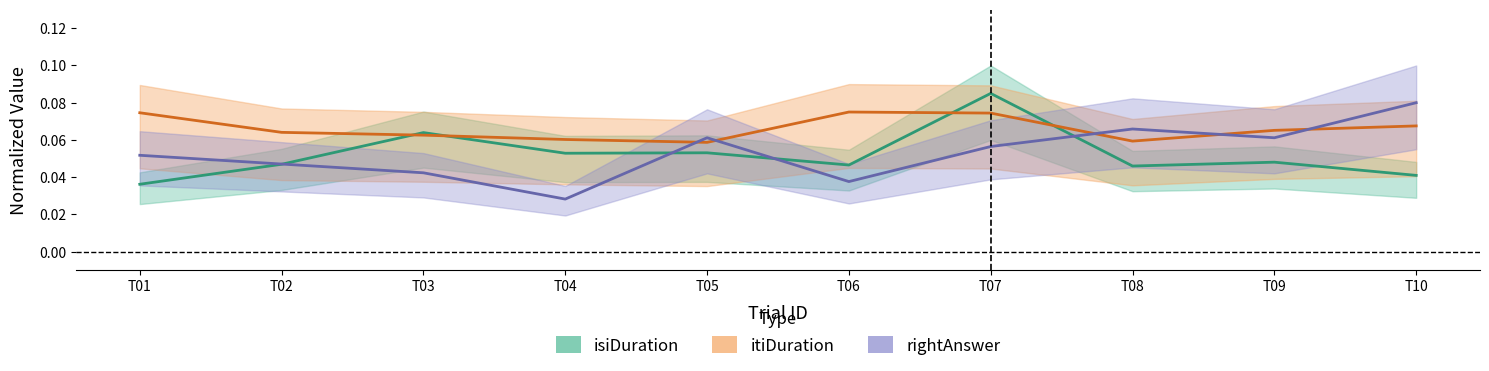

What is the greatest value displayed?

0.1